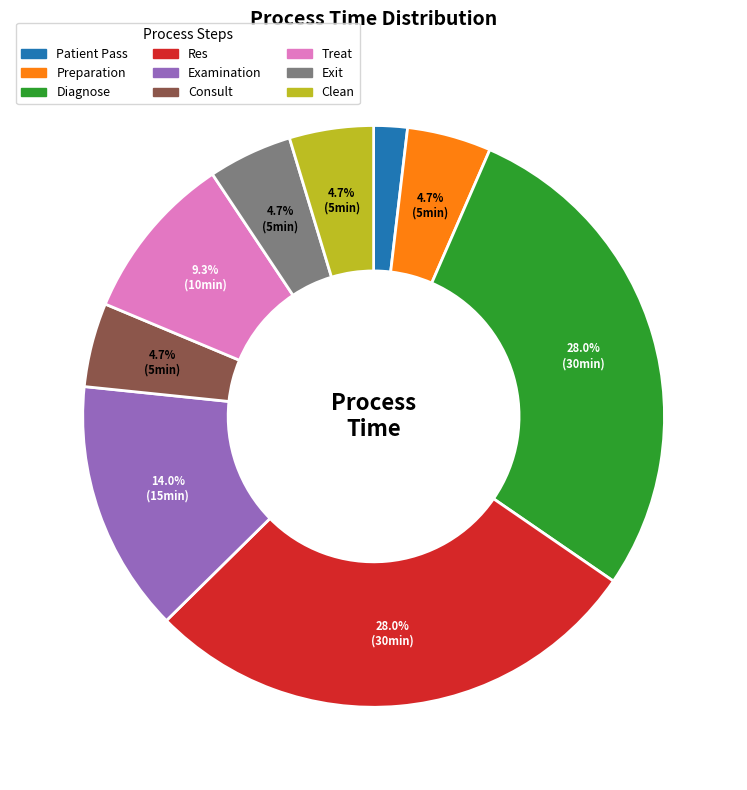

To the nearest percent, what percentage of the pie is Clean?

5%